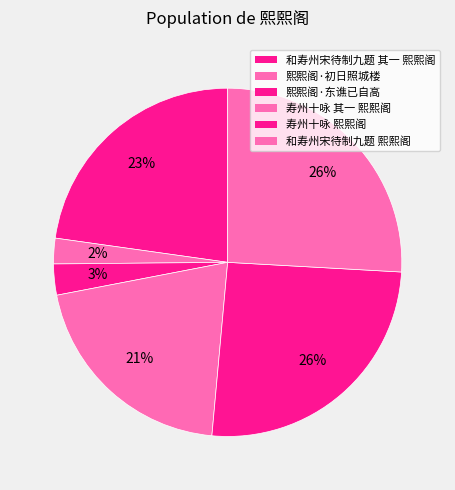

What is the smallest slice in the pie chart?

熙熙阁·初日照城楼